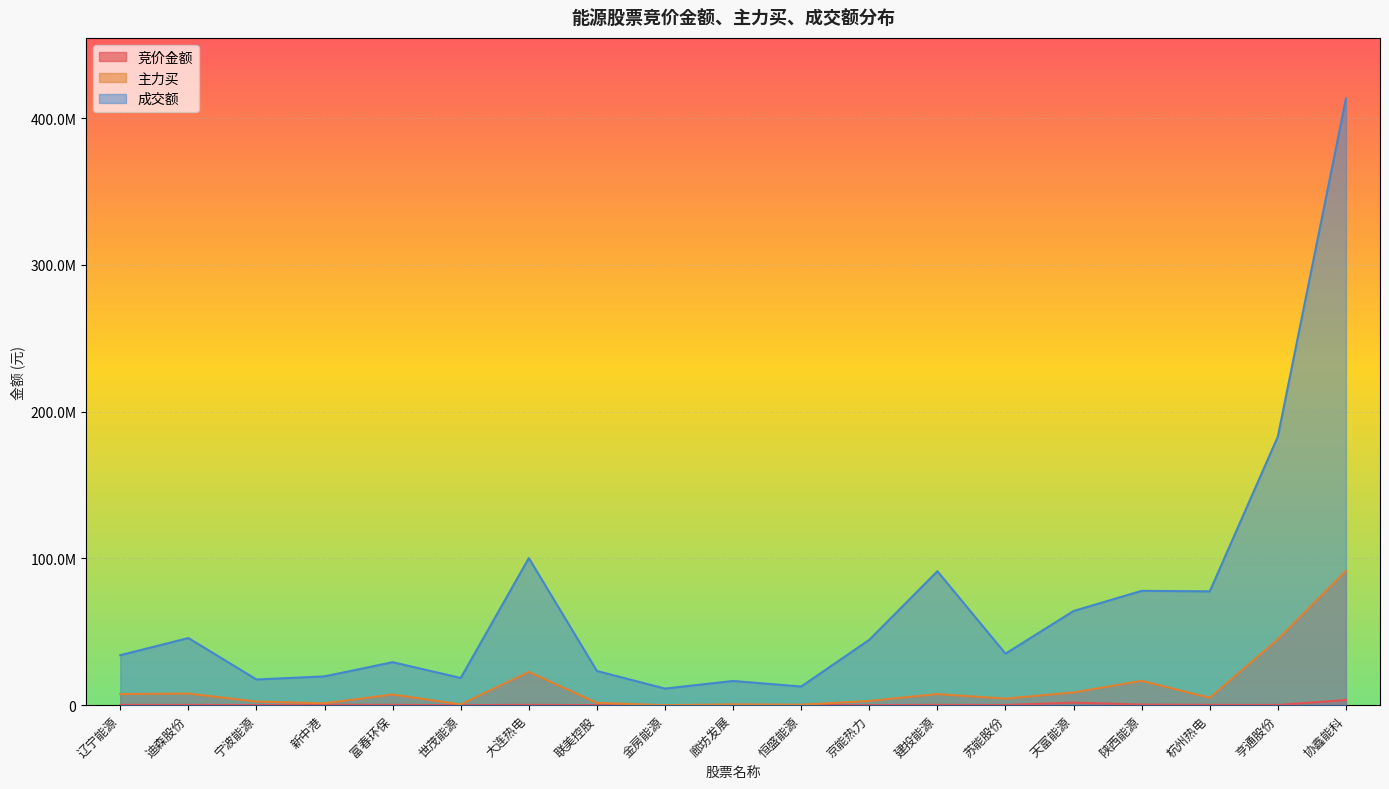

Which series changed the most between 新中港 and 陕西能源?

成交额